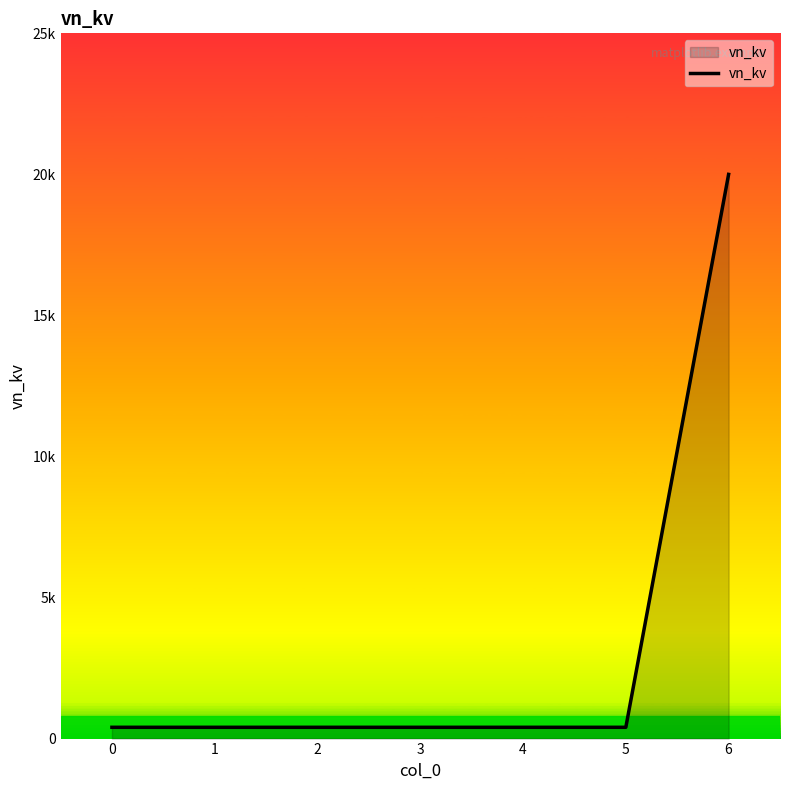

Rank the categories by value from highest to lowest.

6, 0, 1, 2, 3, 4, 5